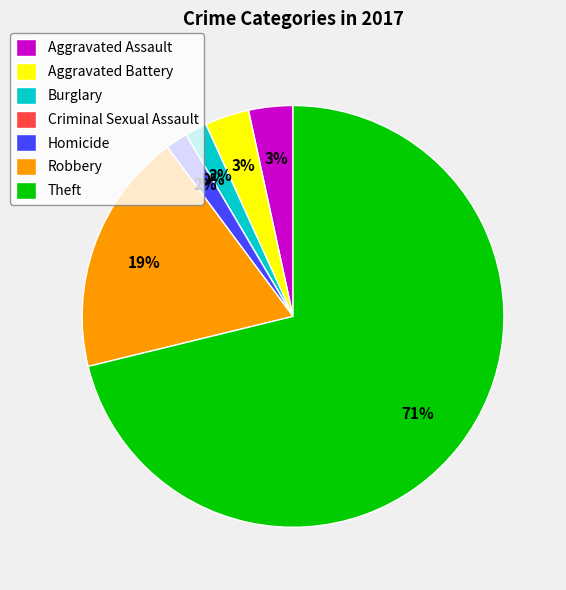

The Theft slice represents 61% of the pie. True or false?

False